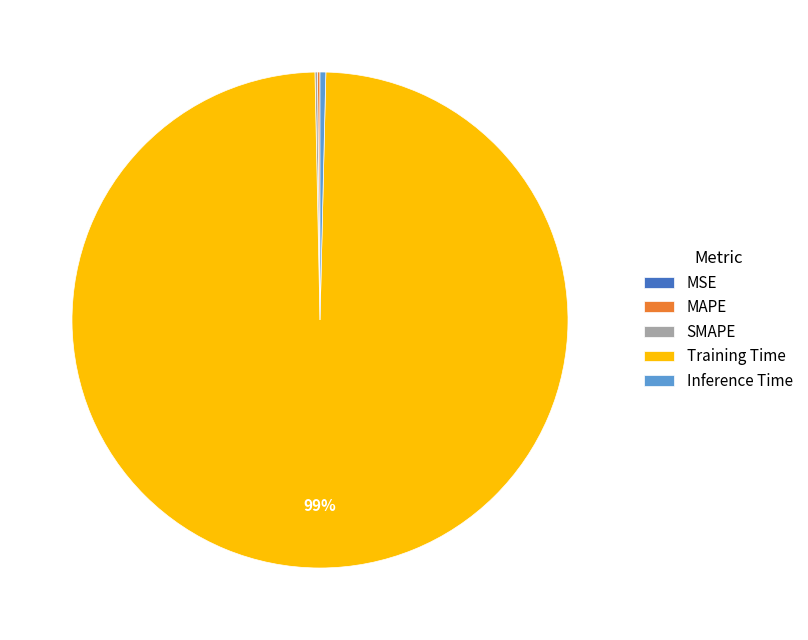

Is there a majority slice in this chart?

Yes